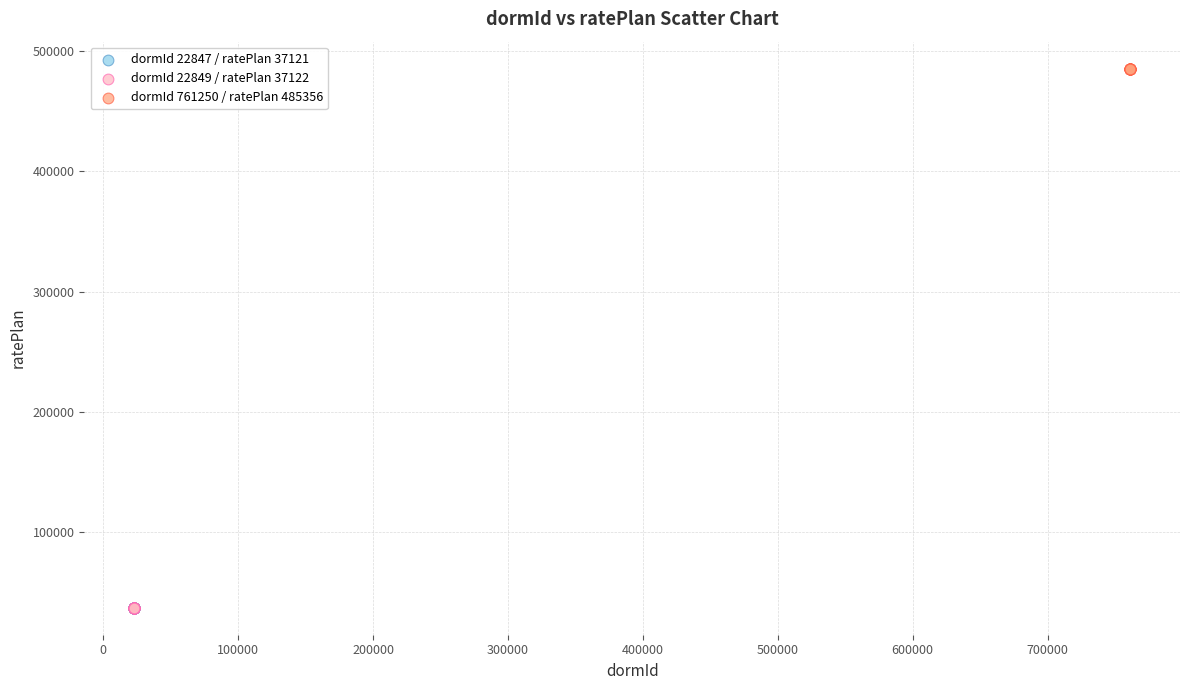

Which series reaches the maximum Y coordinate?

dormId 761250 / ratePlan 485356